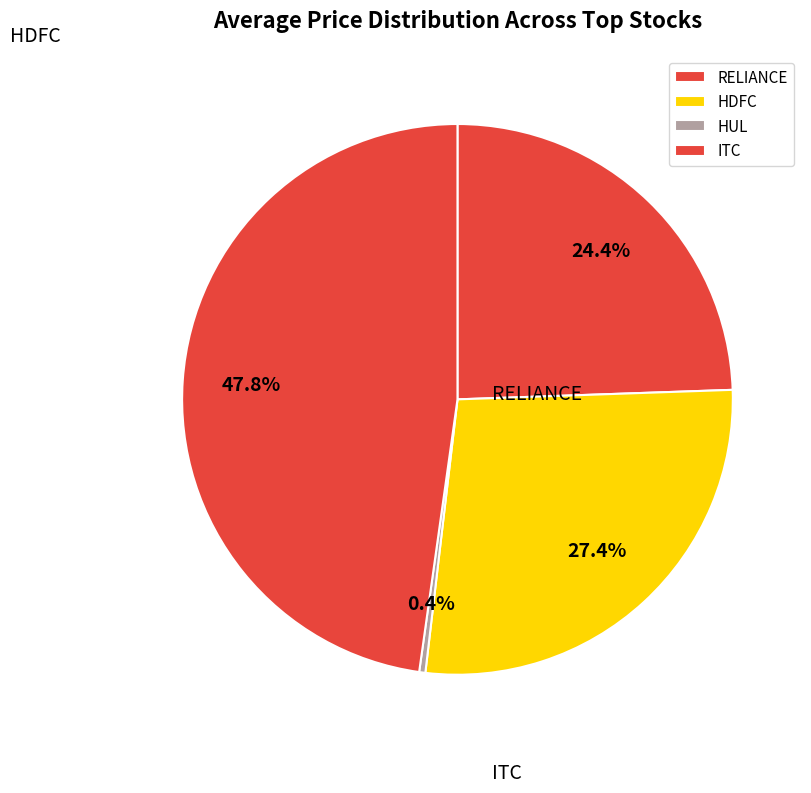

Is it true that RELIANCE is 36% of the pie?

False